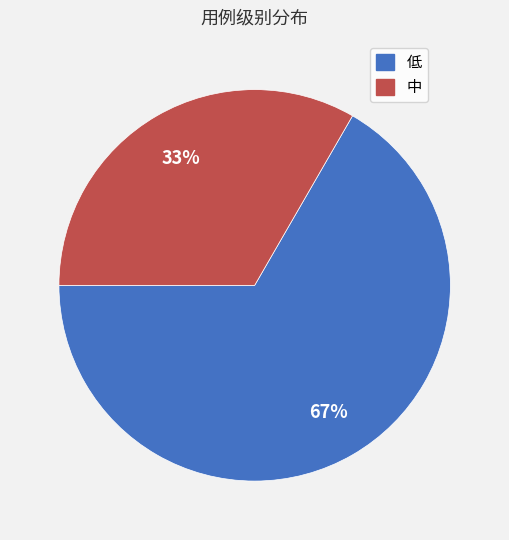

Combined, do 中 and 低 account for over 50%?

Yes